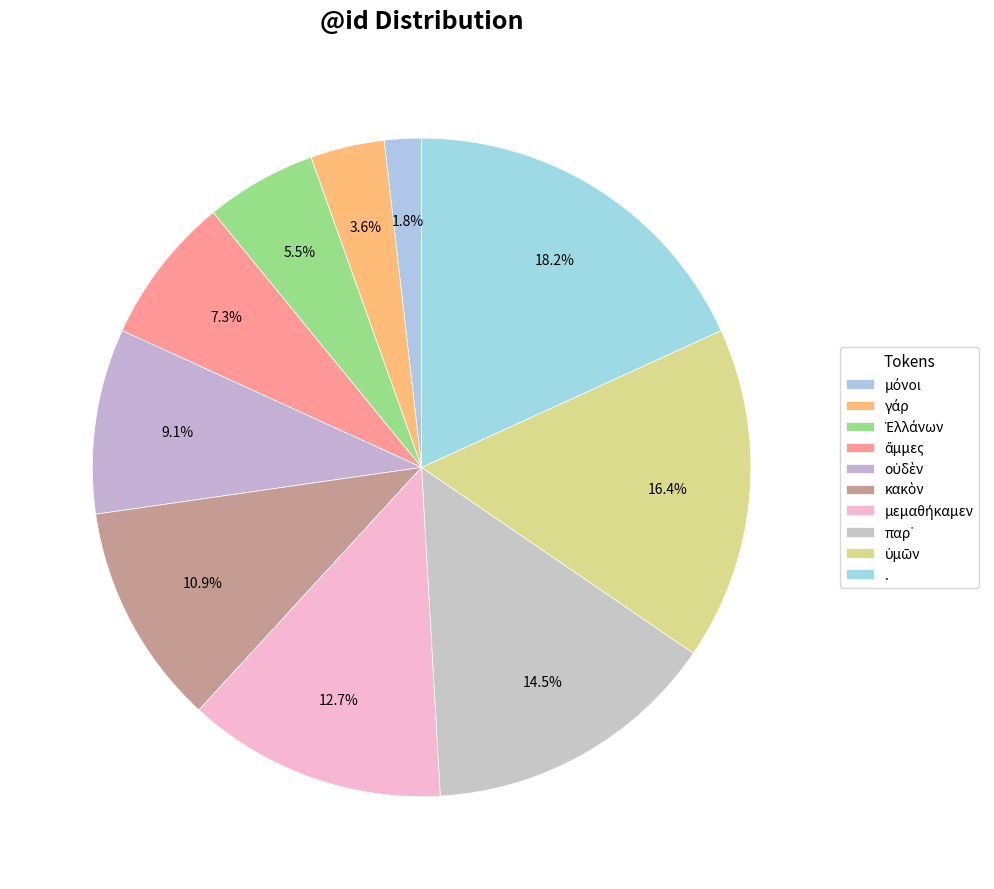

Which has a higher value, Ἑλλάνων or μόνοι?

Ἑλλάνων